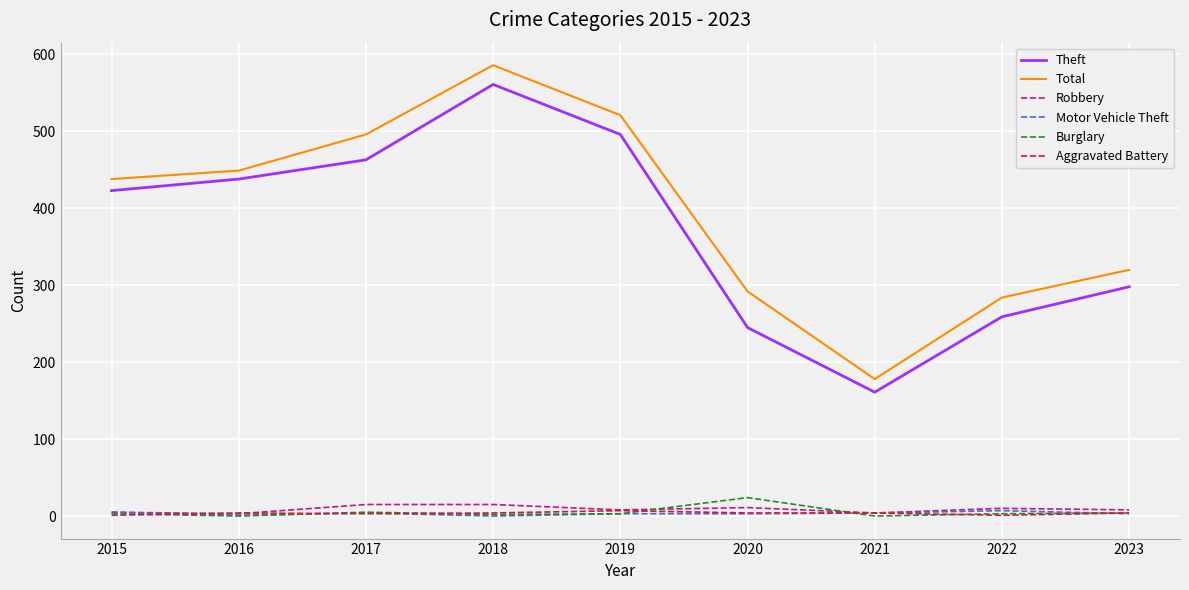

Count the number of data series in this chart.

6